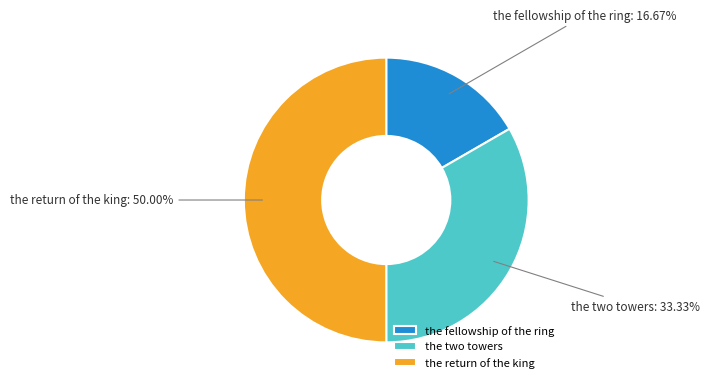

The the two towers slice represents 33% of the pie. True or false?

True